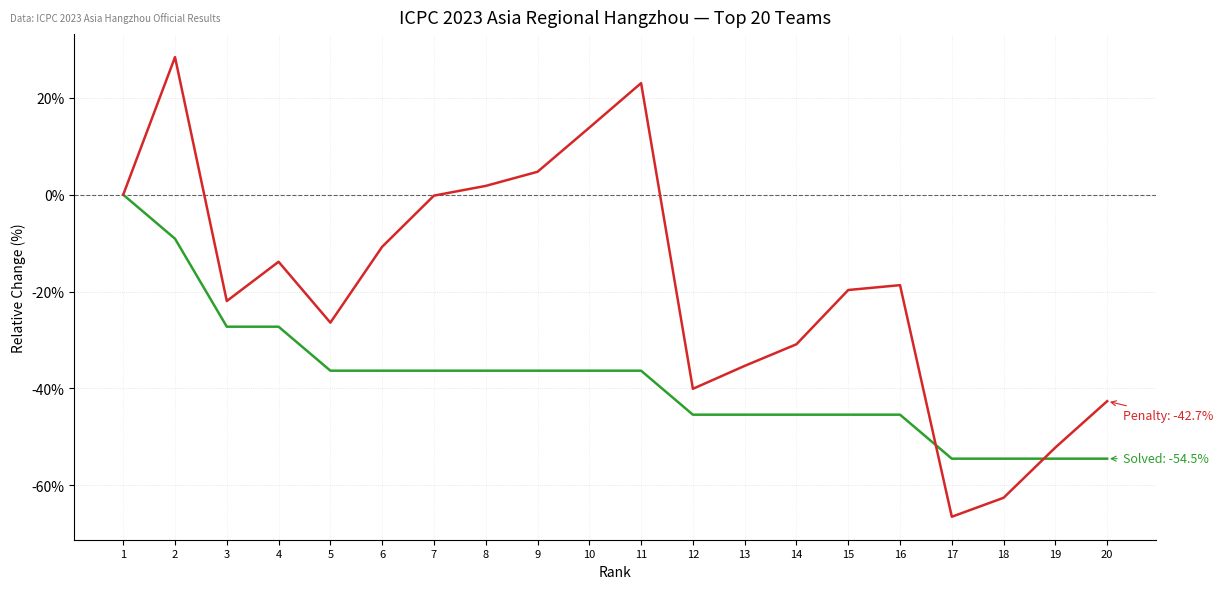

What is the total value across all series at 4?

-41.1